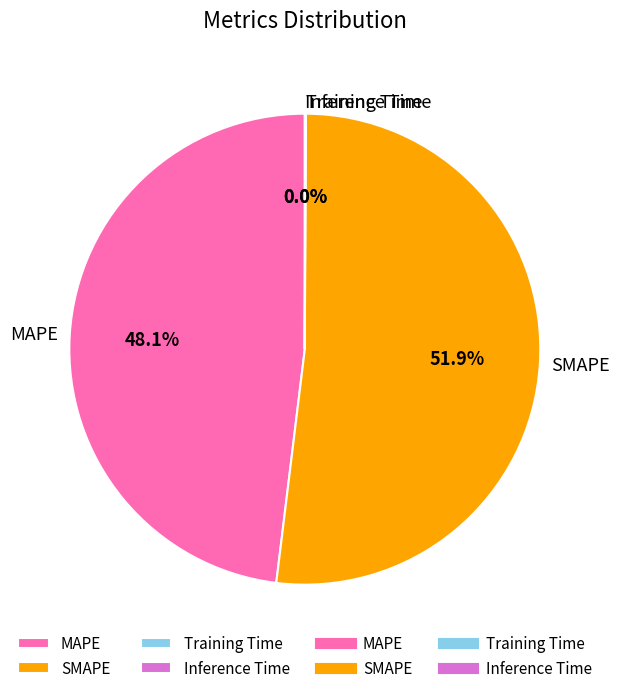

What percentage is NOT represented by SMAPE?

48.1%